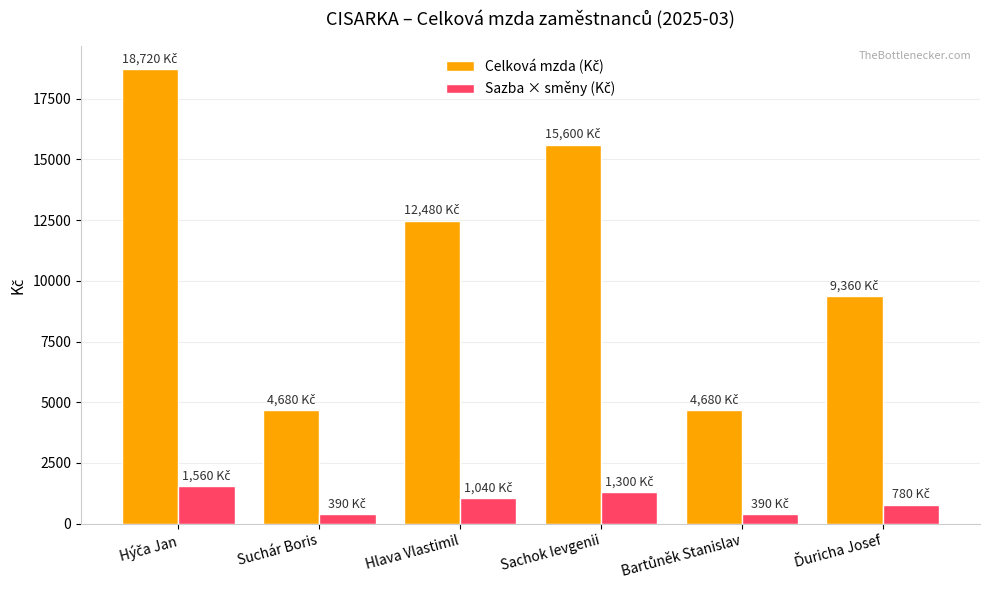

What is the spread (max minus min) of values at Hlava Vlastimil?

11440